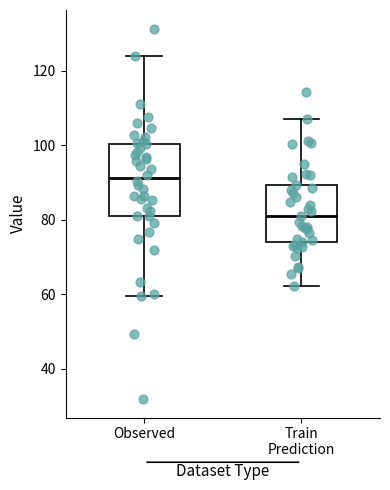

Comparing the boxes themselves (not the whiskers), which one is the tallest?

Observed